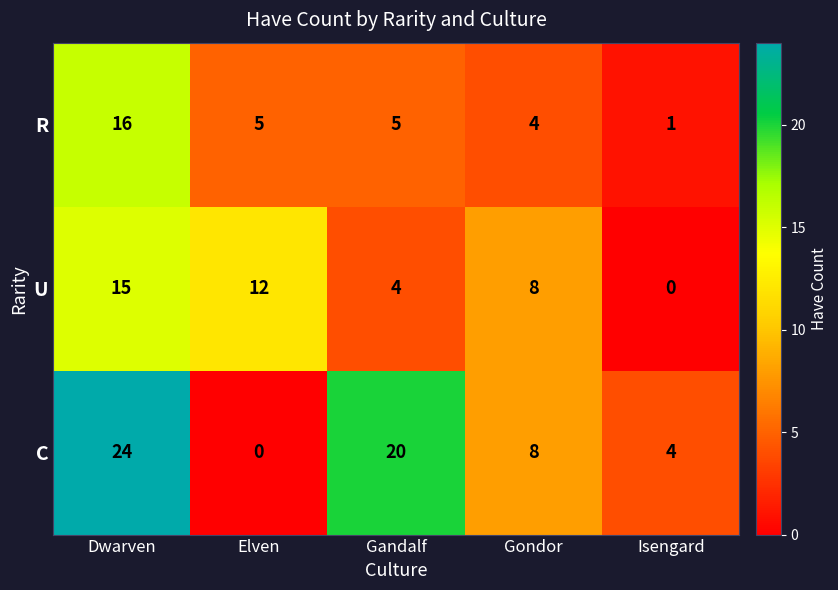

At how many categories does at least one series exceed 11?

3